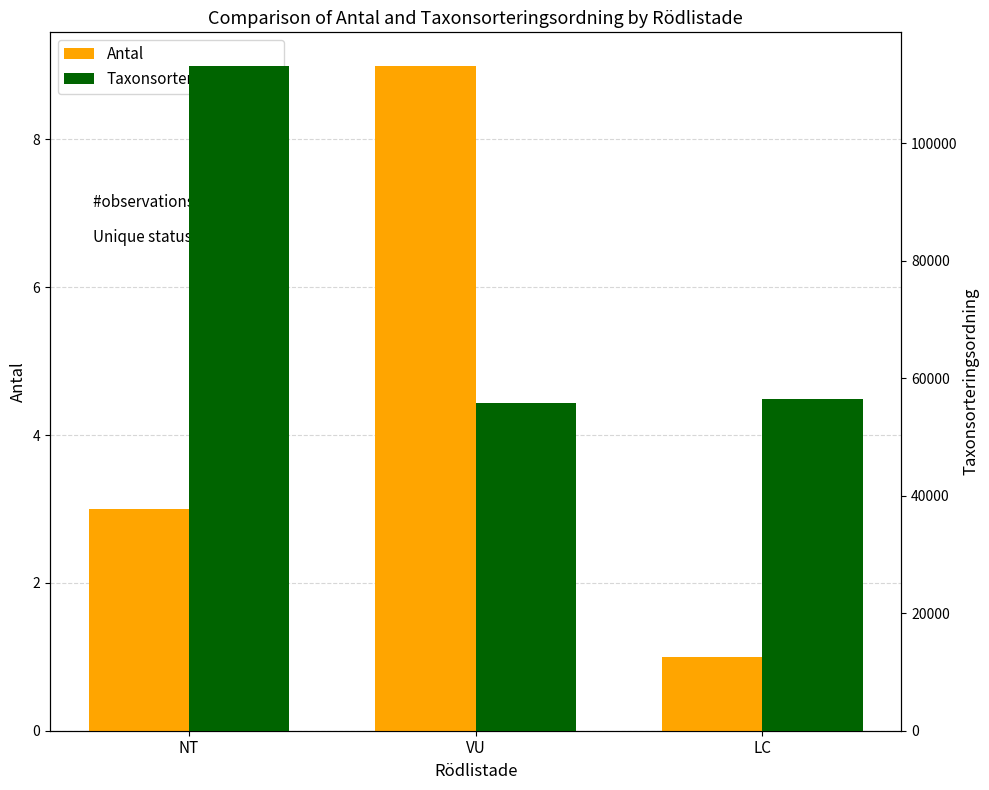

Is it true that Antal equals 9 at VU?

True